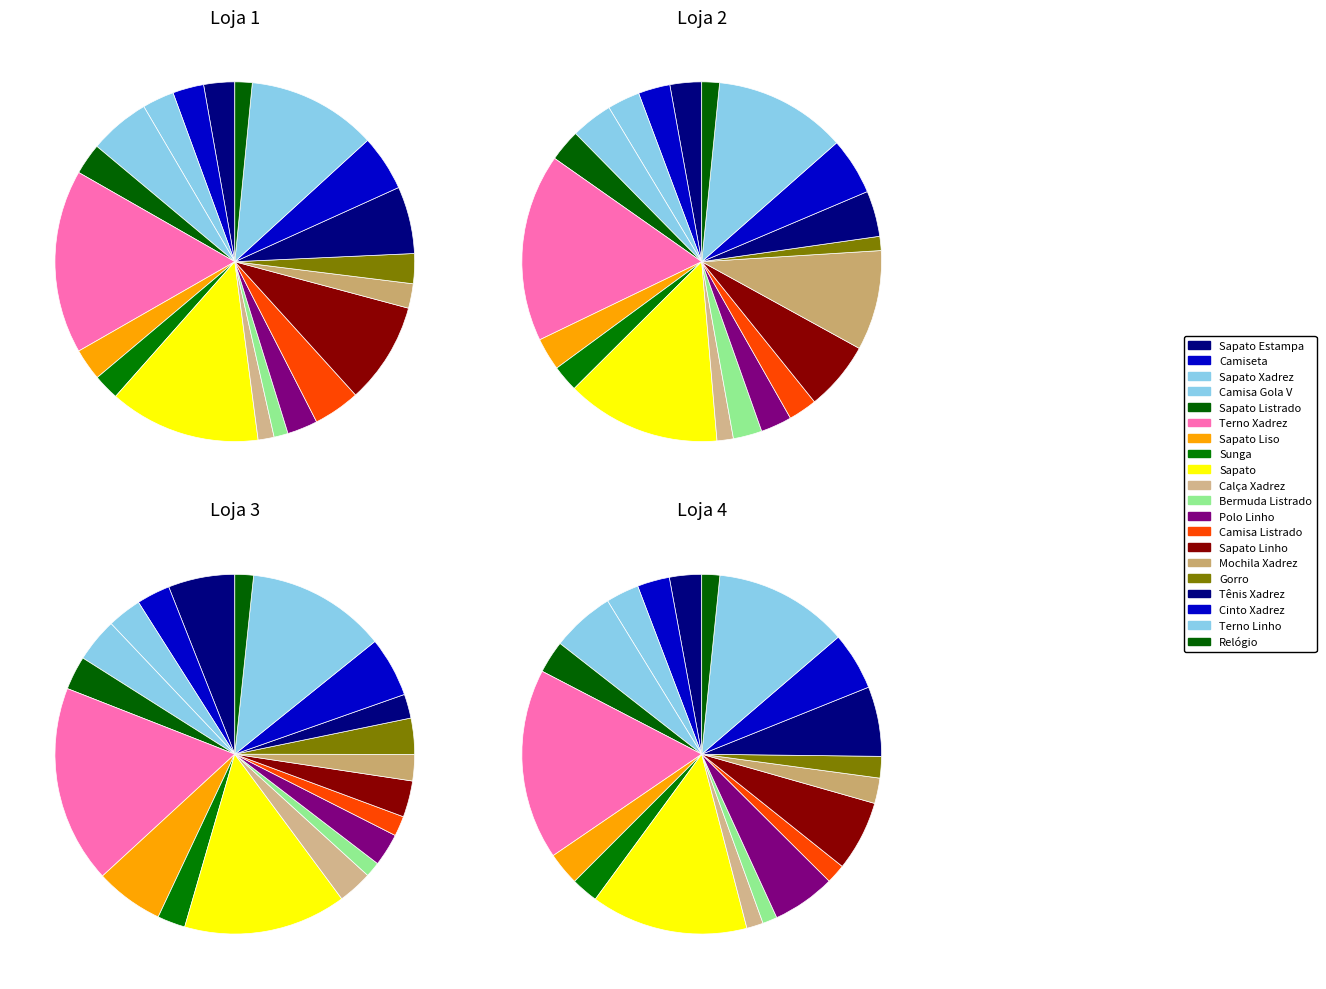

Does any single category account for the majority?

No